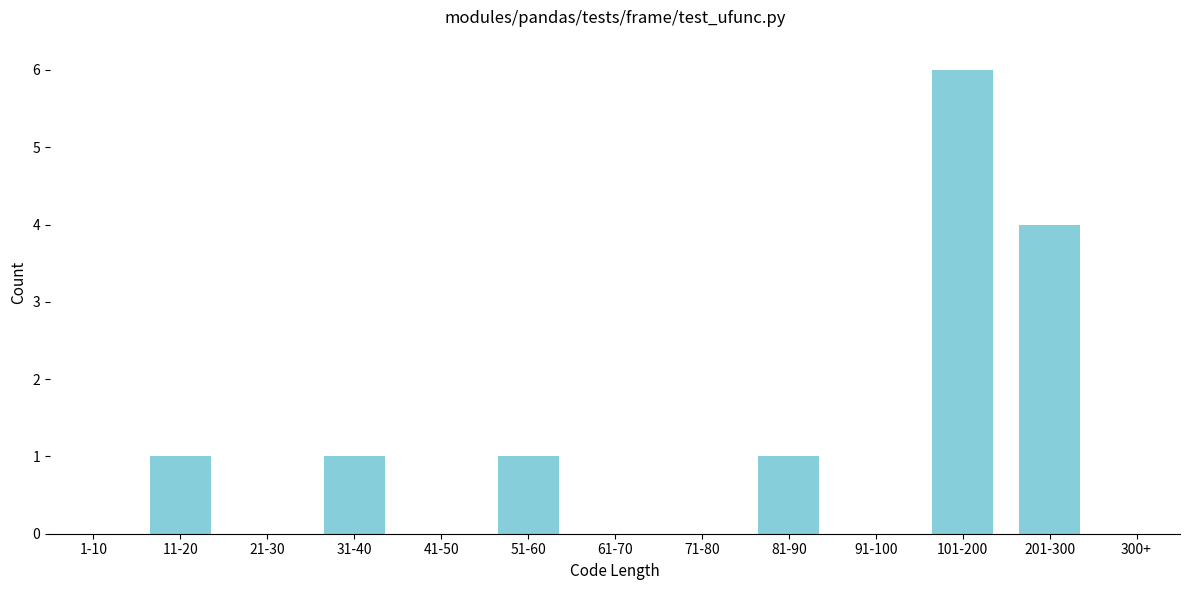

Reading right to left, extract all data points from this chart.

300+=0	201-300=4	101-200=6	91-100=0	81-90=1	71-80=0	61-70=0	51-60=1	41-50=0	31-40=1	21-30=0	11-20=1	1-10=0